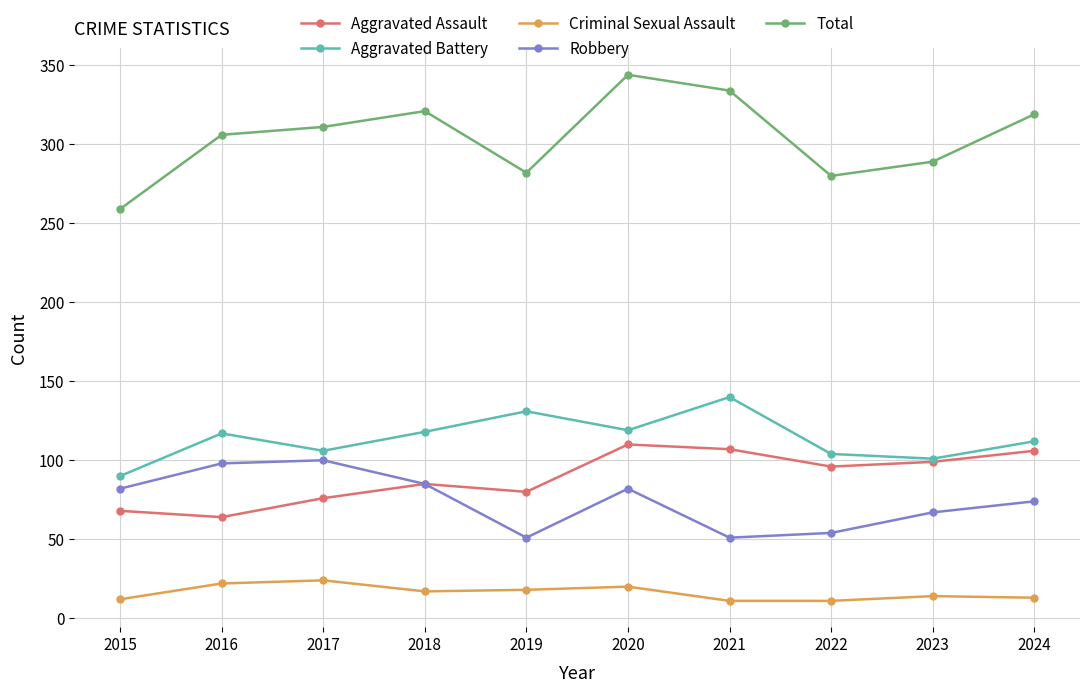

Which series has the largest total across all categories?

Total